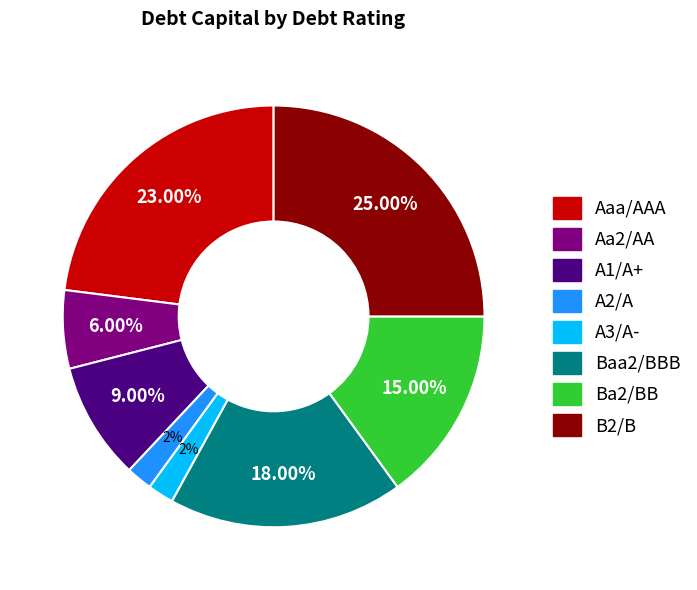

Between A3/A- and Aa2/AA, which is larger?

Aa2/AA